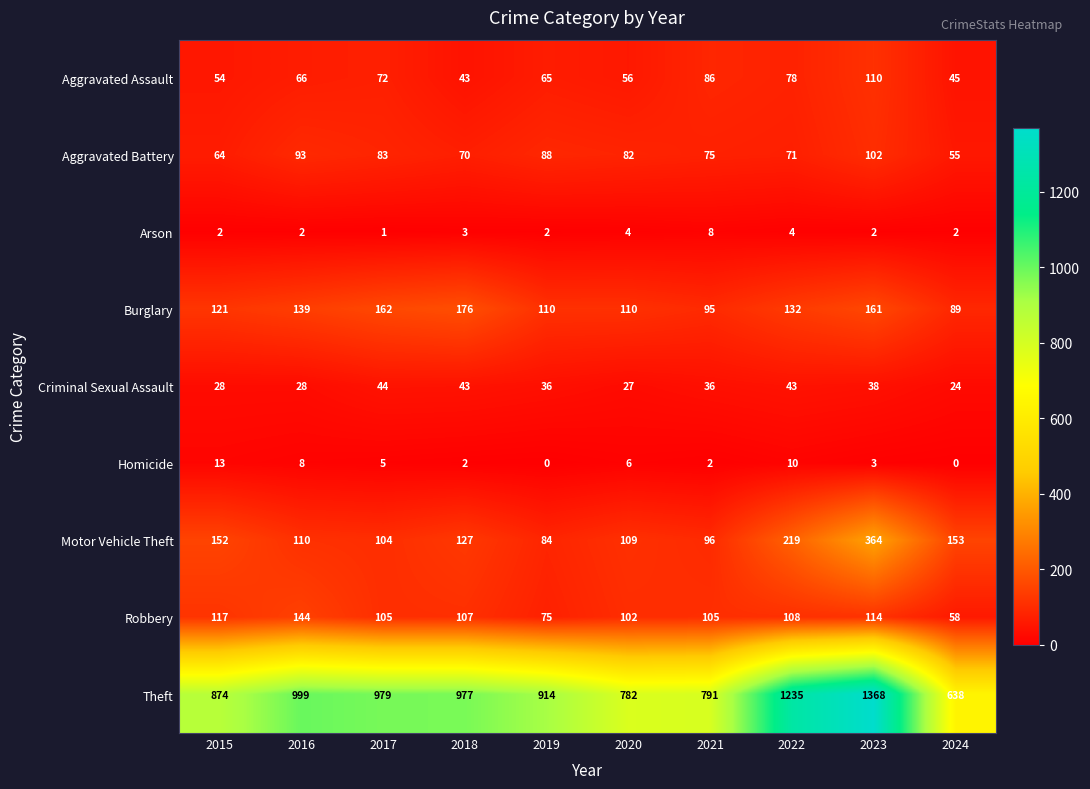

Which series changed the most between 2015 and 2022?

Theft